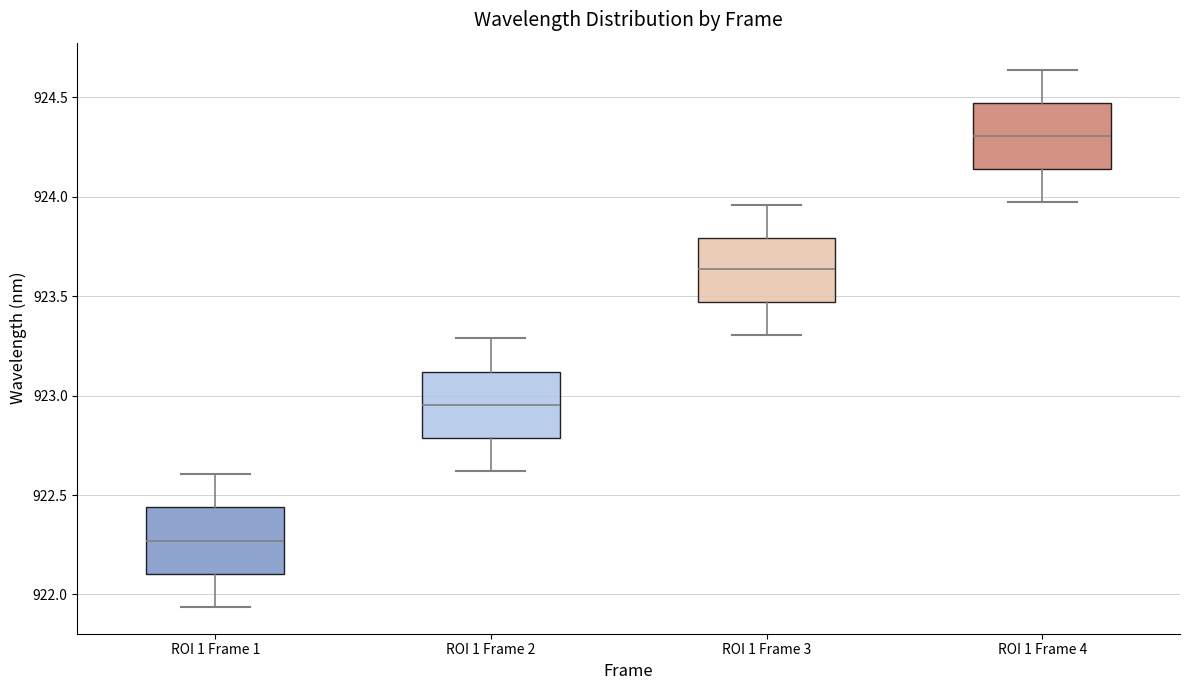

Reading left to right, transcribe this box plot: for each box, give where its median line is, the range the box spans, and where its two whiskers end, as read against the y-axis. The values are not printed on the chart, so give them approximately, as read against the axis.

ROI 1 Frame 1: median 922.25, box 922.10 to 922.45, whiskers 921.95 to 922.60
ROI 1 Frame 2: median 922.95, box 922.80 to 923.10, whiskers 922.60 to 923.30
ROI 1 Frame 3: median 923.65, box 923.45 to 923.80, whiskers 923.30 to 923.95
ROI 1 Frame 4: median 924.30, box 924.15 to 924.45, whiskers 924.00 to 924.65